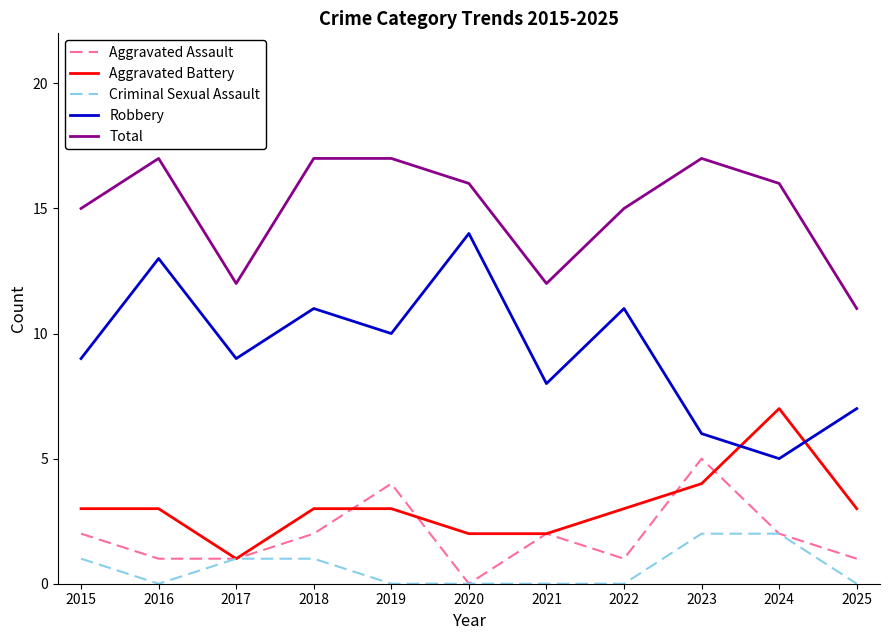

At 2016, list the series in order from smallest to largest.

Criminal Sexual Assault, Aggravated Assault, Aggravated Battery, Robbery, Total